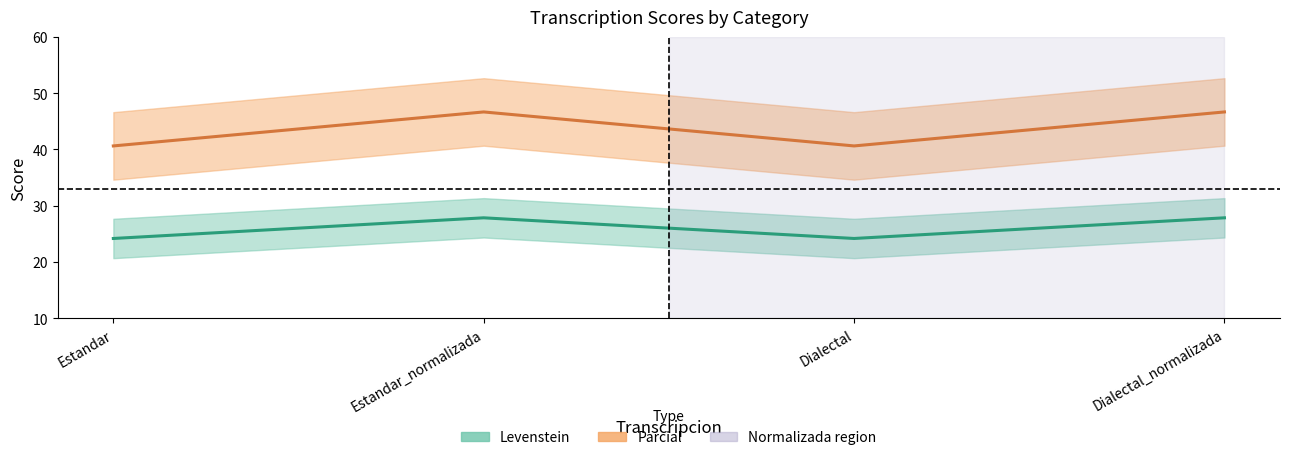

What is the average value of the Parcial series?

43.6